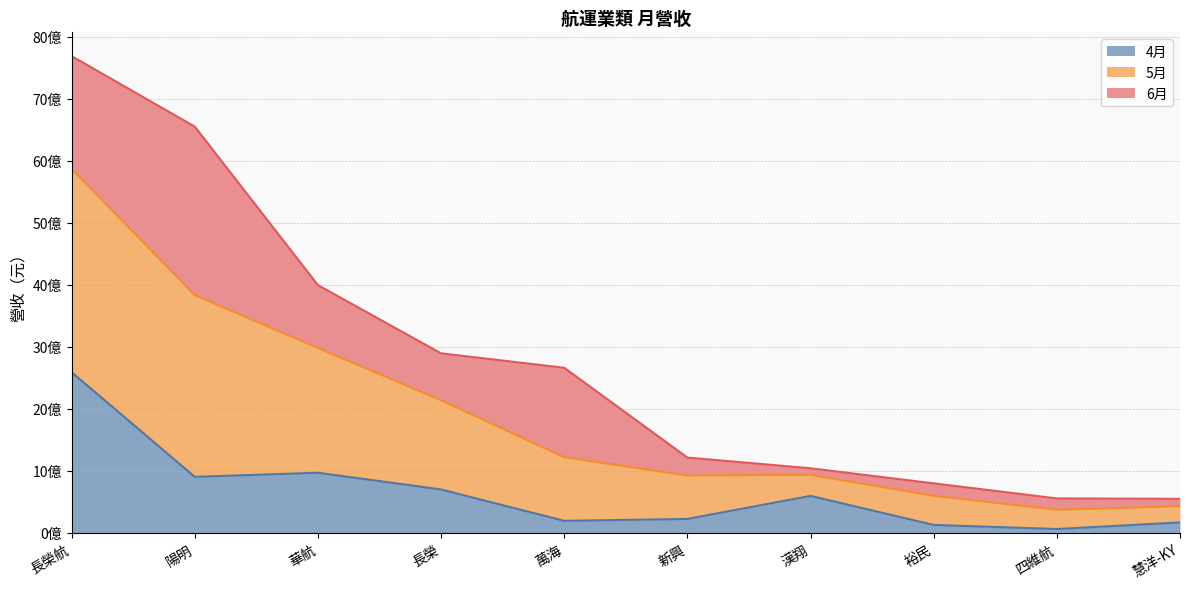

What is the value of the 4月 point at the 5th from the left?

191255425